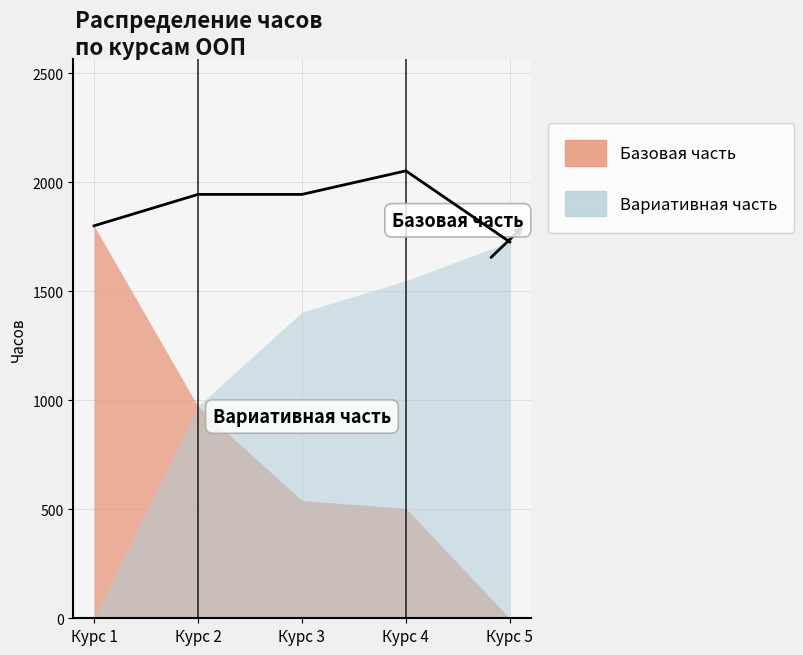

Reading left to right, transcribe all the data shown in this chart.

Базовая часть: 1800	972	540	504	0
Вариативная часть: 0	972	1404	1548	1726